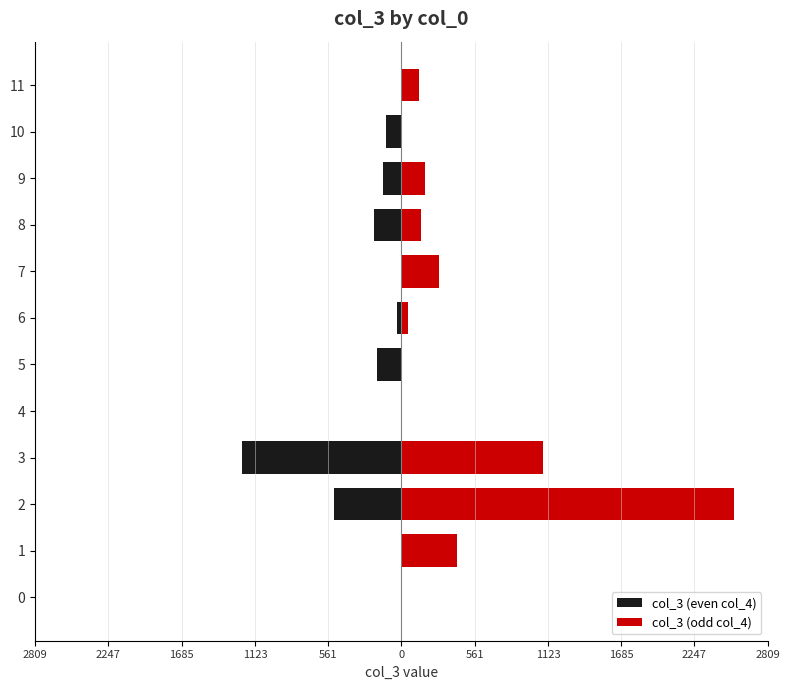

Rank the series at 7 from lowest to highest value.

col_3 (even col_4), col_3 (odd col_4)